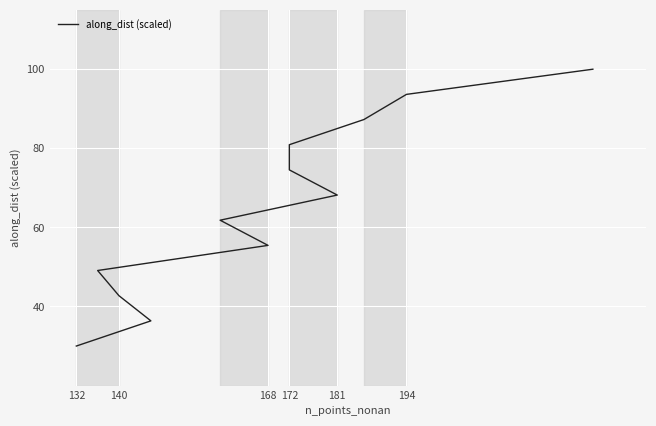

How many lines are shown in the chart?

1